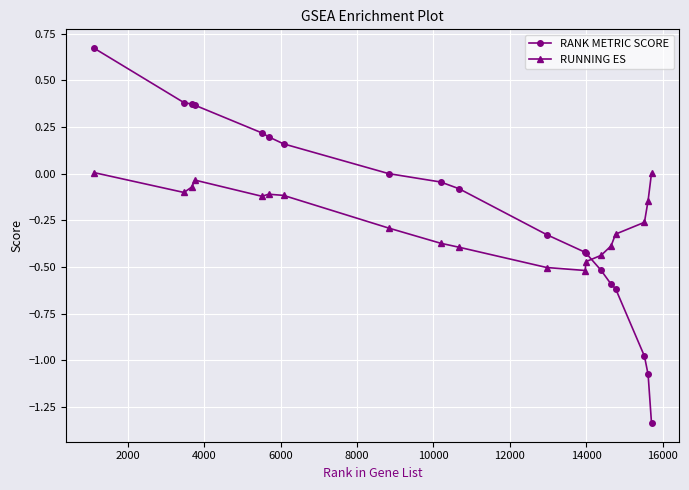

Which series has the widest spread of values?

RANK METRIC SCORE